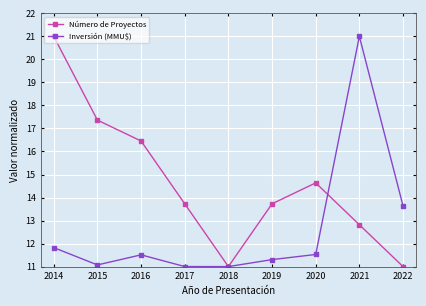

Does the chart have visible grid lines?

Yes